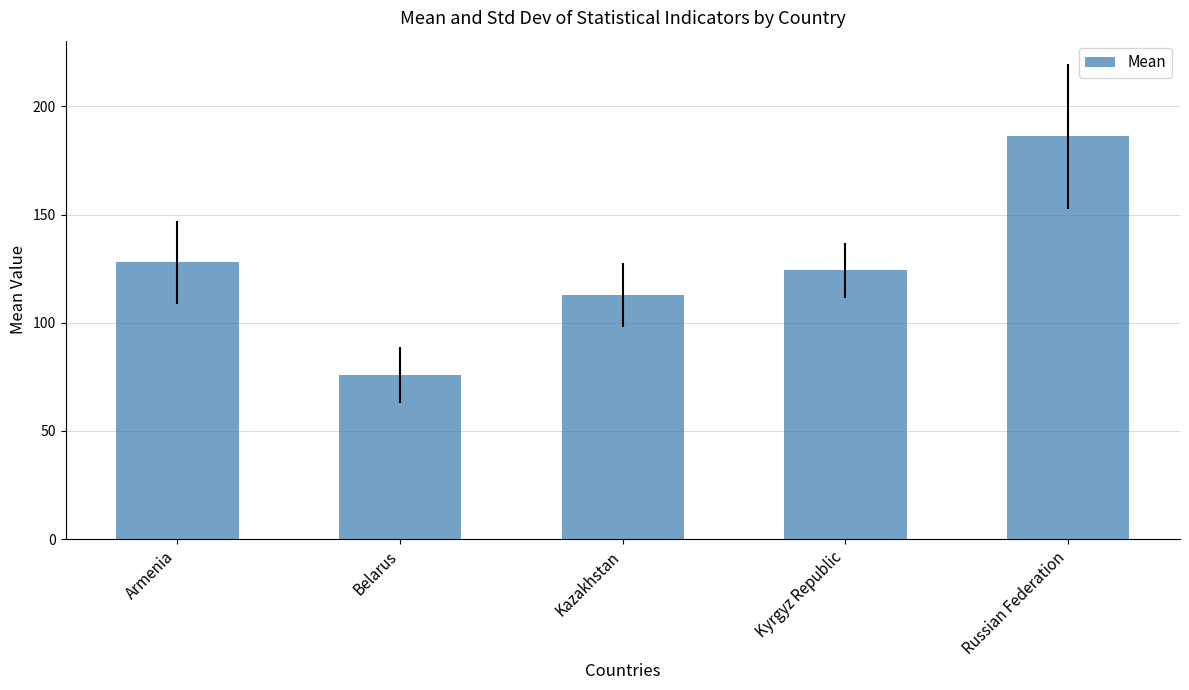

Is it true that the value at Belarus is 75.9?

True